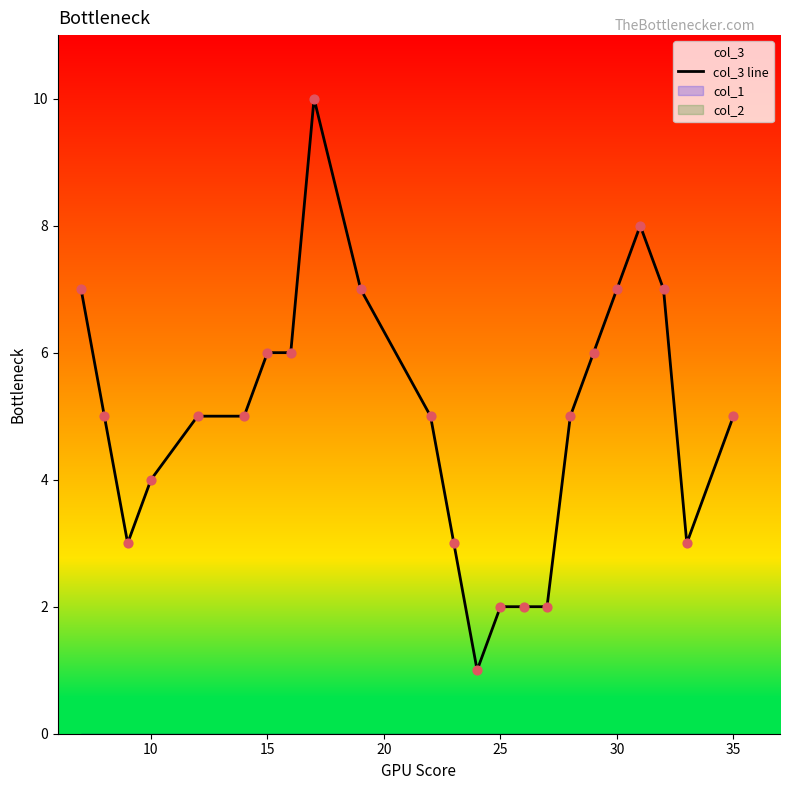

True or false: col_3 line has a value of 7 at 30.

True